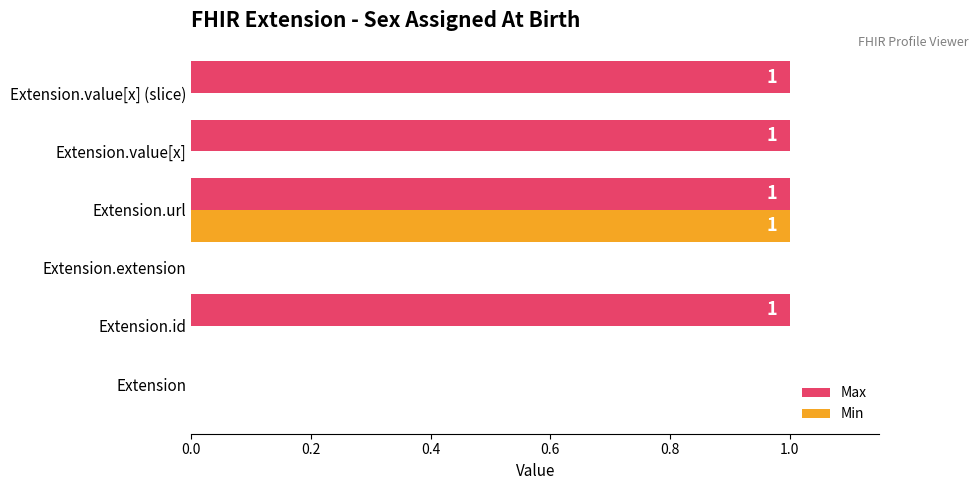

The value of Min at Extension.value[x] is 0. True or false?

True